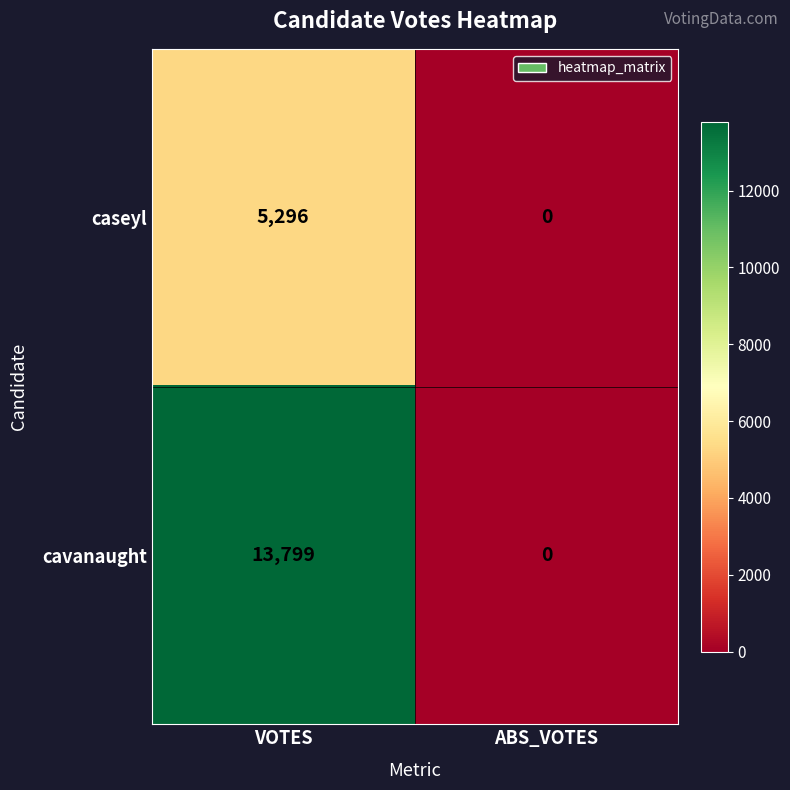

Rank the series by their average value, from lowest to highest.

caseyl, cavanaught